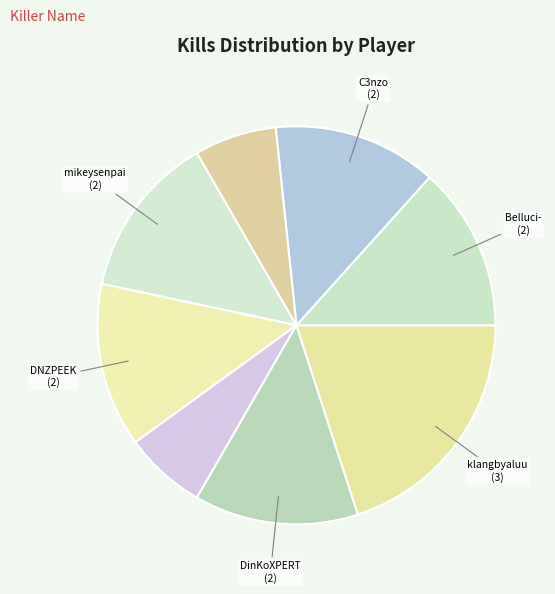

Count the number of slices in the pie.

8